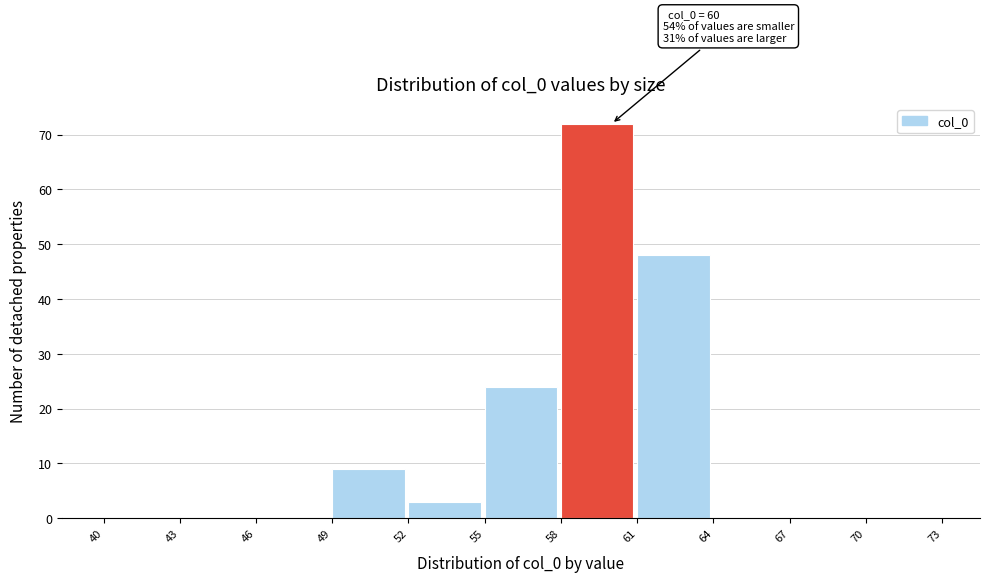

Which range on the x-axis has the tallest bar?

58 to 61